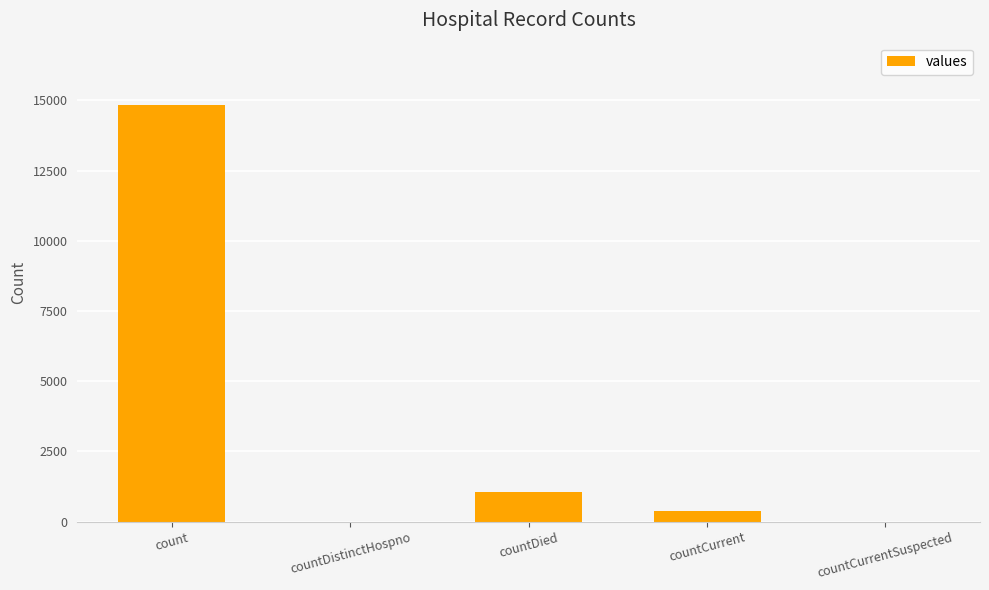

Reading right to left, transcribe all the data shown in this chart.

countCurrentSuspected=0	countCurrent=383	countDied=1054	countDistinctHospno=0	count=14832